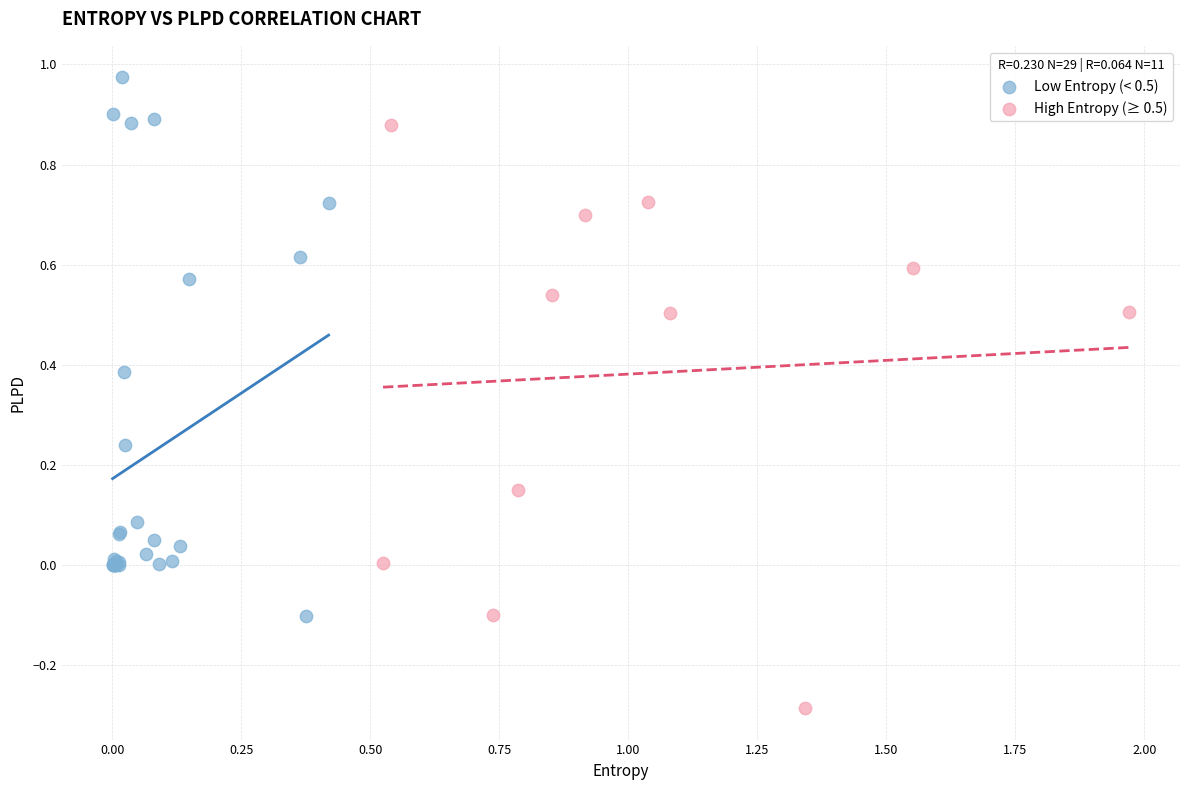

Which series contains the lowest Y value?

High Entropy (≥ 0.5)